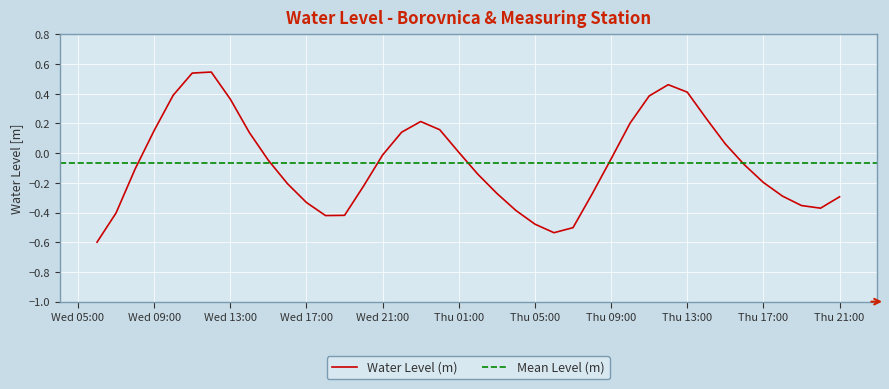

At which label is the value closest to 0?

Thu 01:00